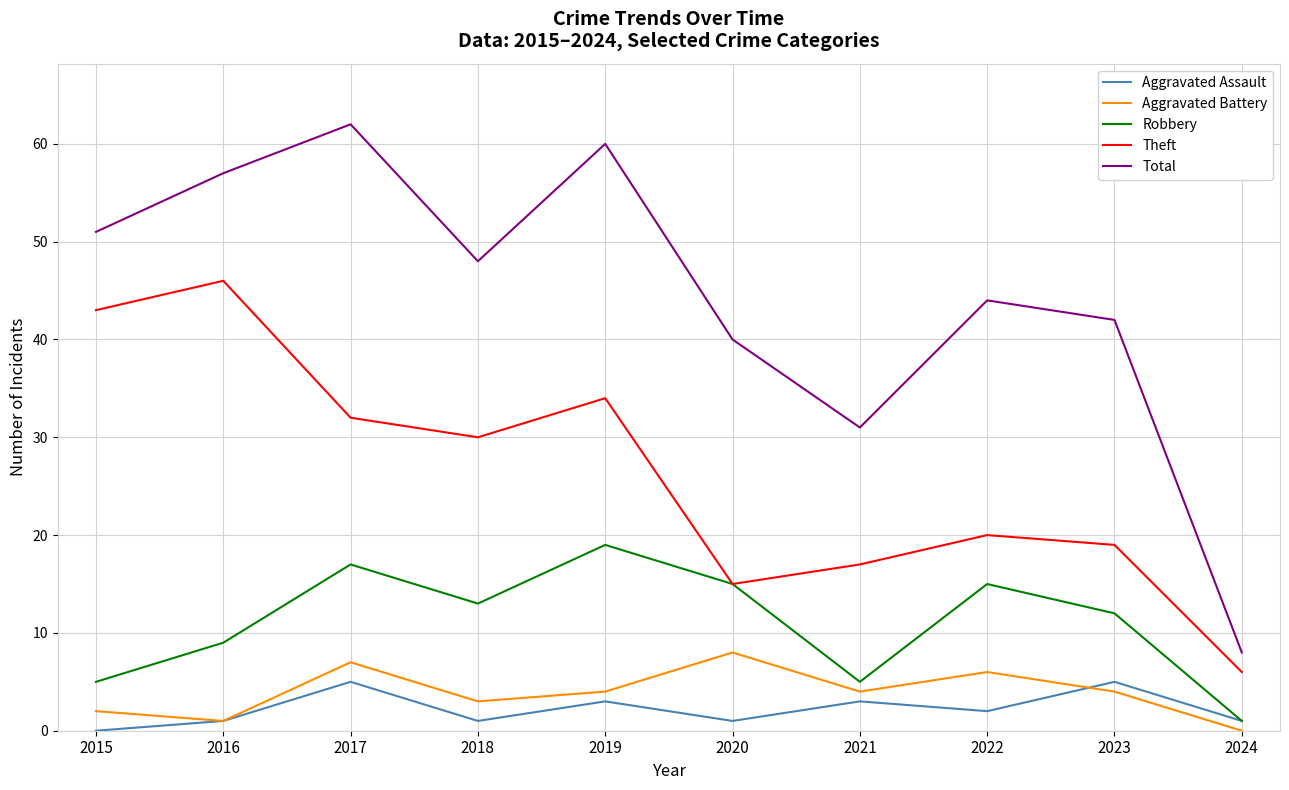

Rank the series by their maximum value, from lowest to highest.

Aggravated Assault, Aggravated Battery, Robbery, Theft, Total